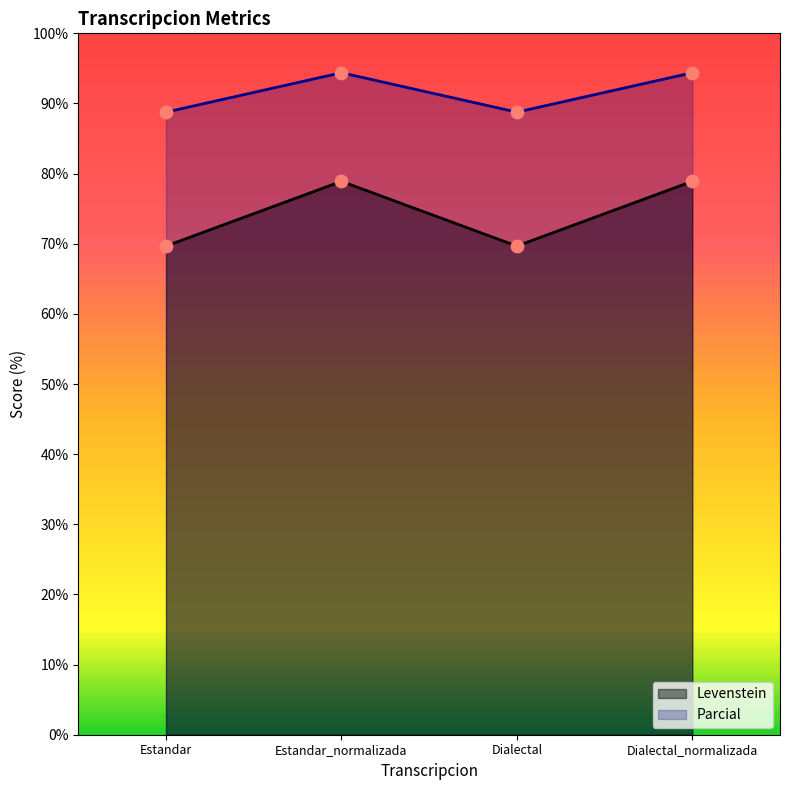

What are all the series names shown in the legend?

Levenstein, Parcial